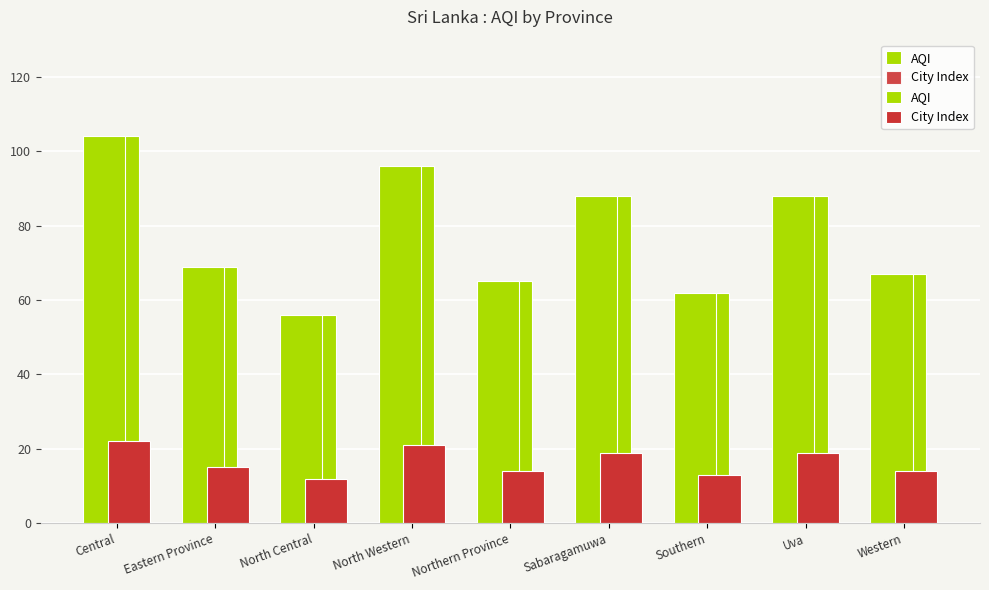

Which has a higher value, Eastern Province or Sabaragamuwa?

Sabaragamuwa